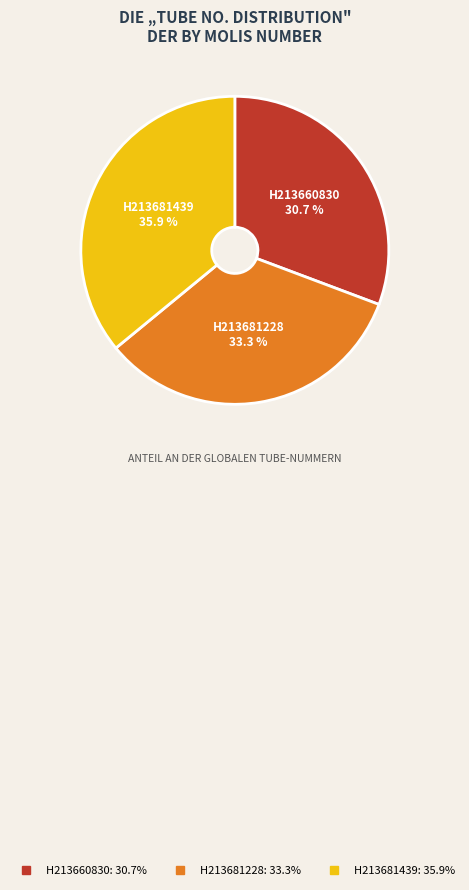

To the nearest percent, what is the combined percentage of H213681228 and H213660830?

64%